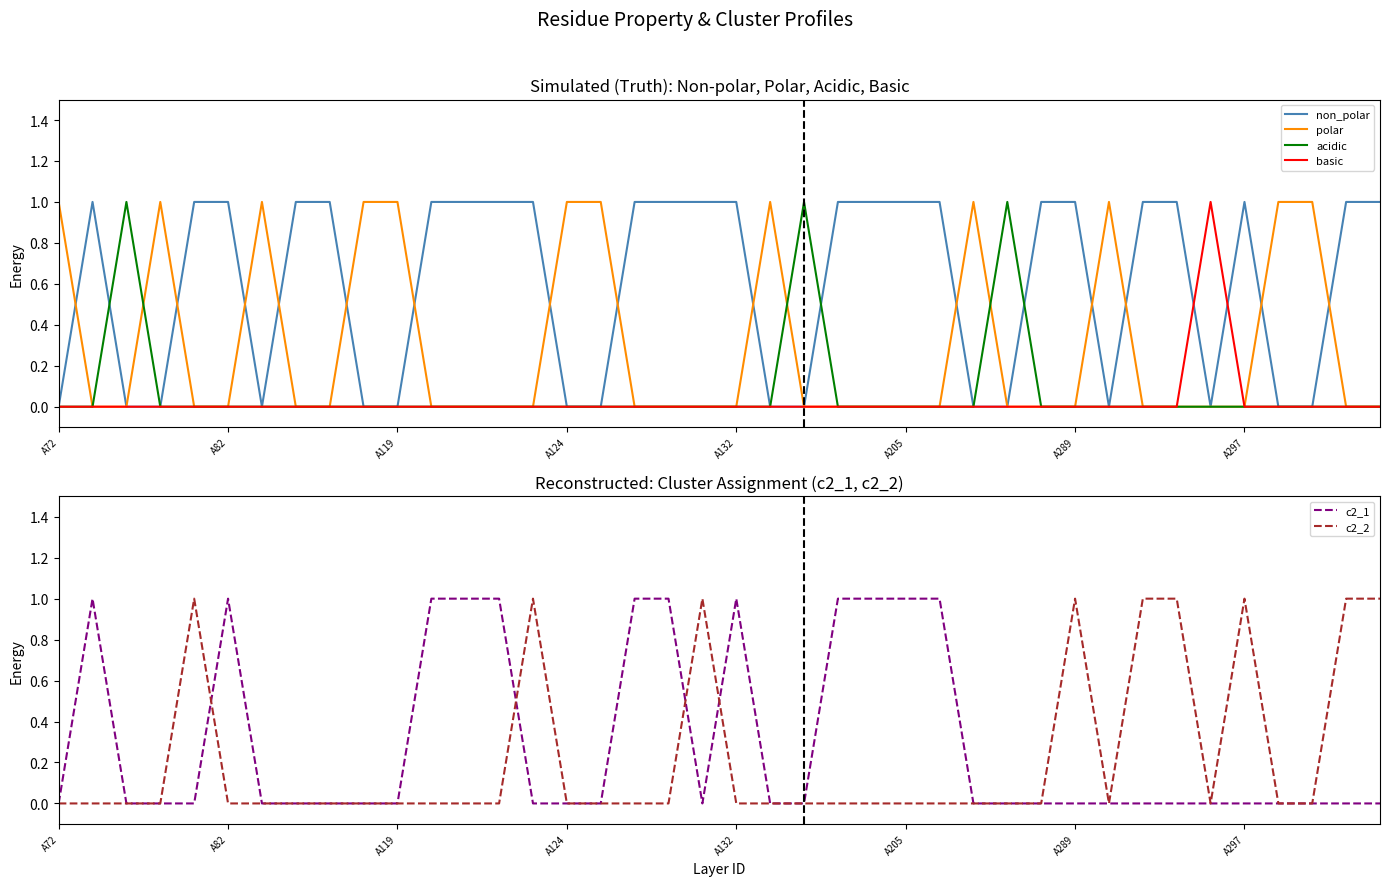

Is it true that non_polar equals 1 at A132?

True